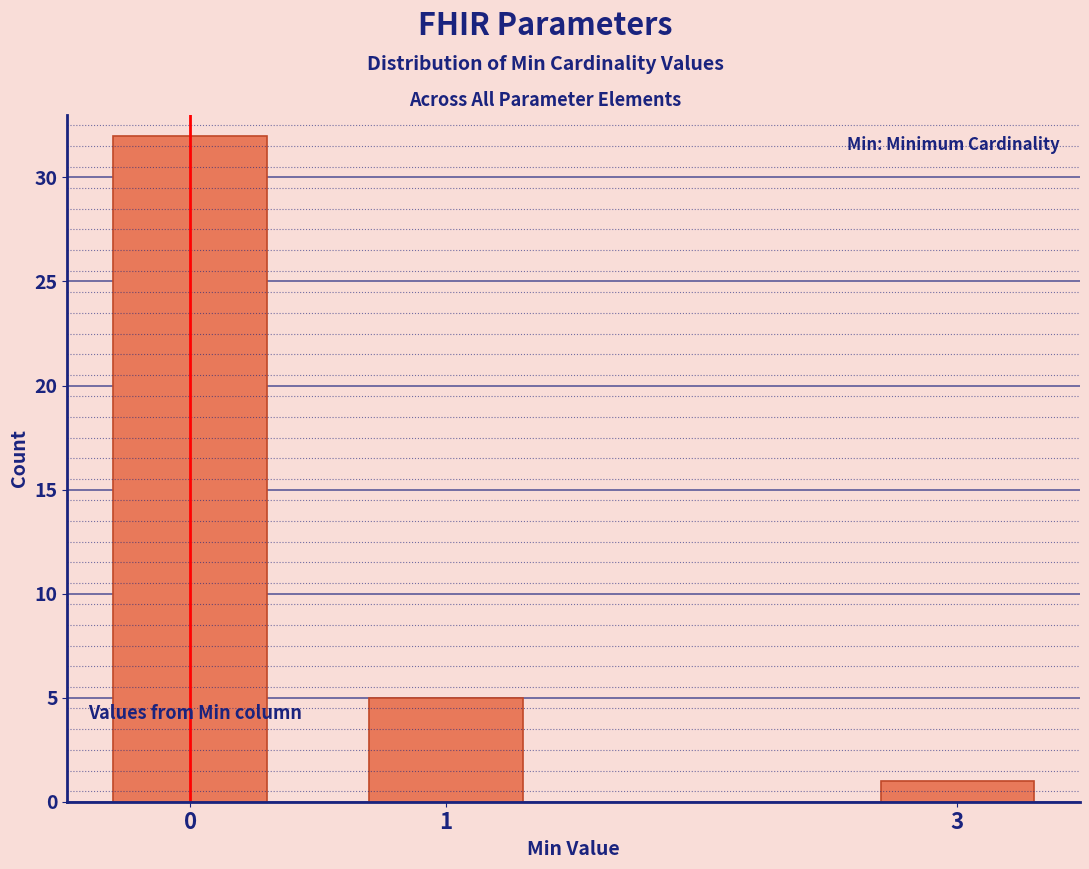

Reading left to right, transcribe all the data shown in this chart.

32	5	1